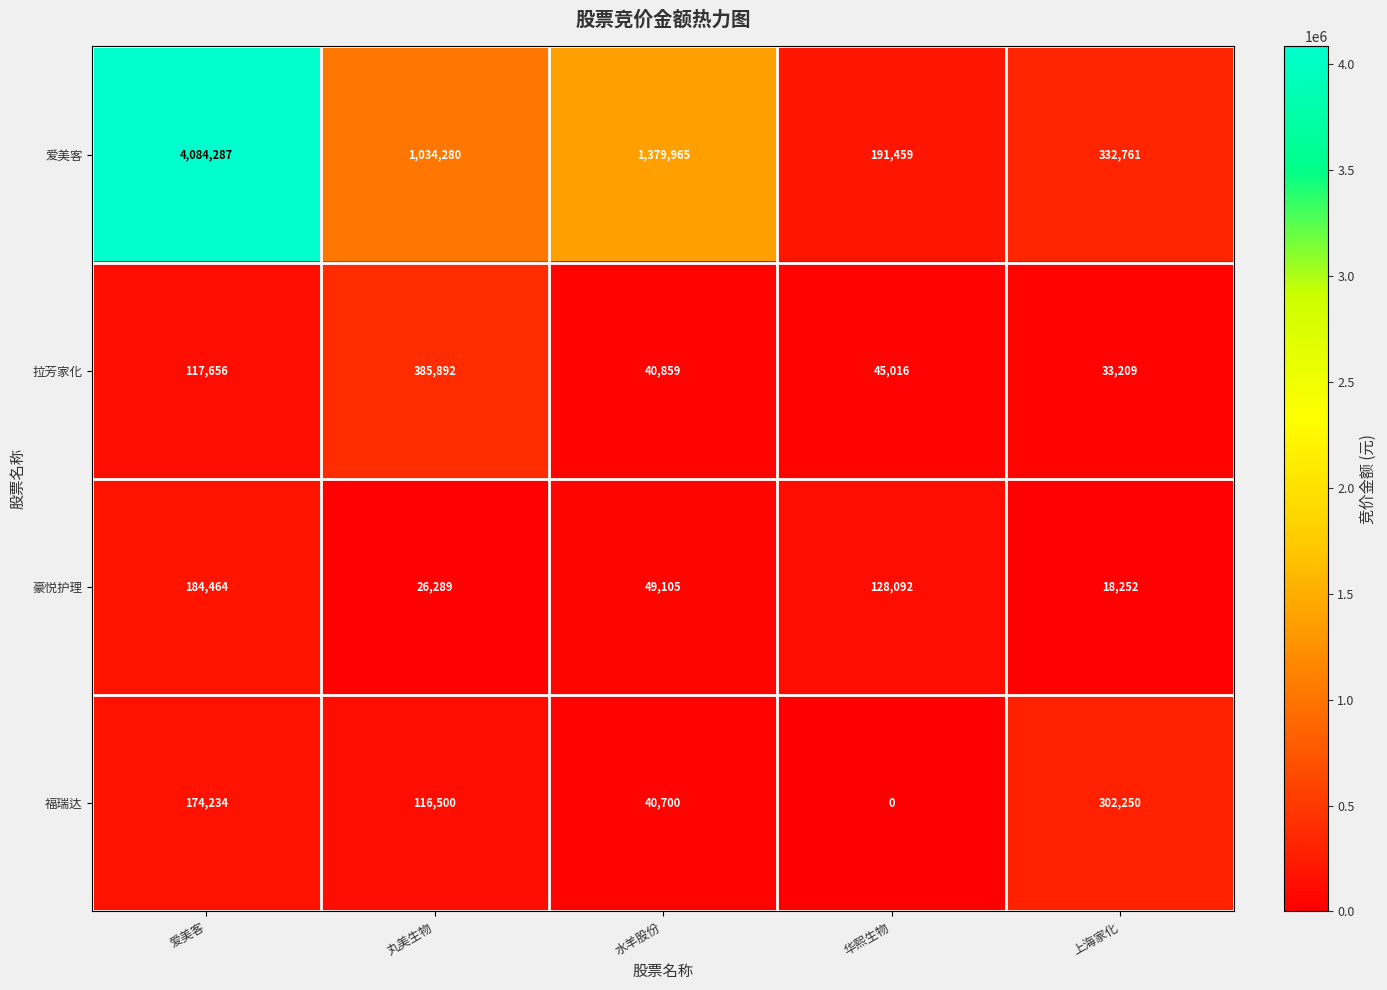

What is the spread (max minus min) of values at 上海家化?

314509